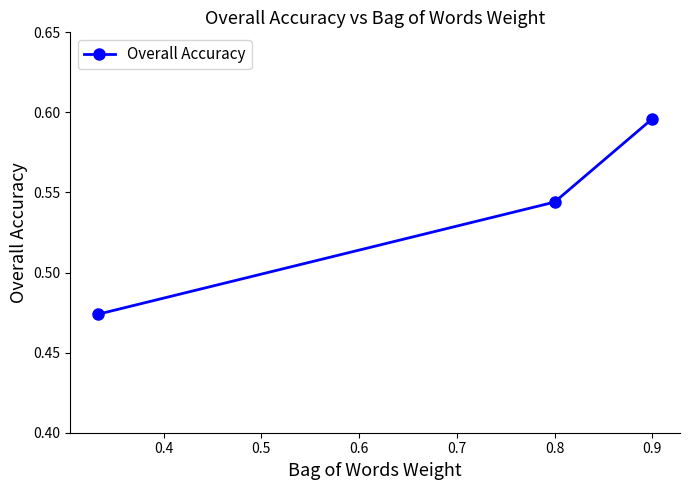

Count the values in the range 0 to 1.

3